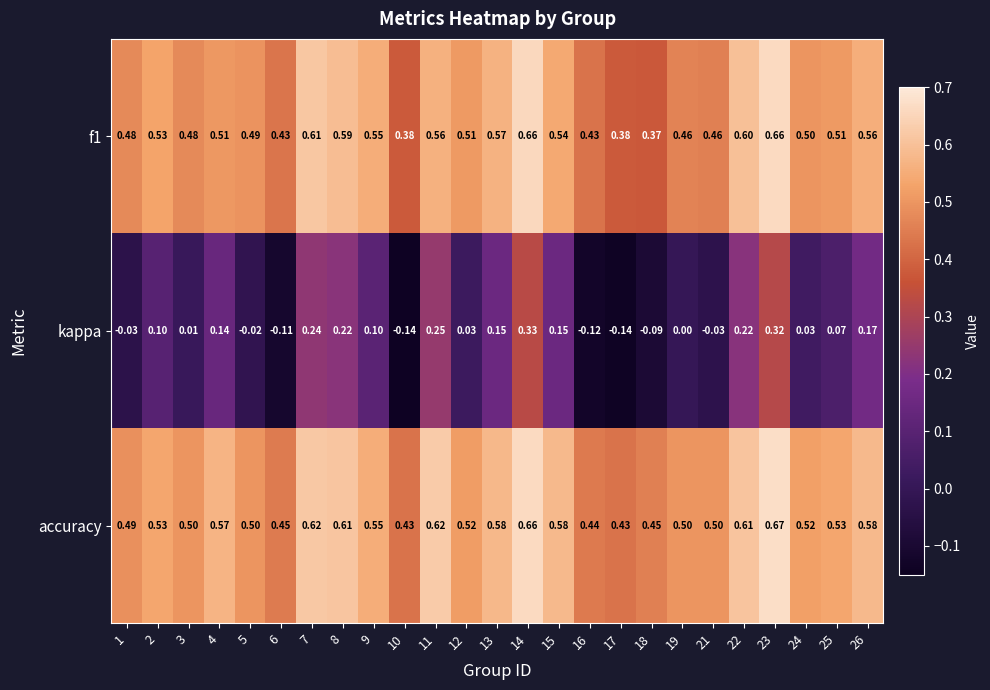

Between 17 and 24, which series saw the biggest shift?

kappa